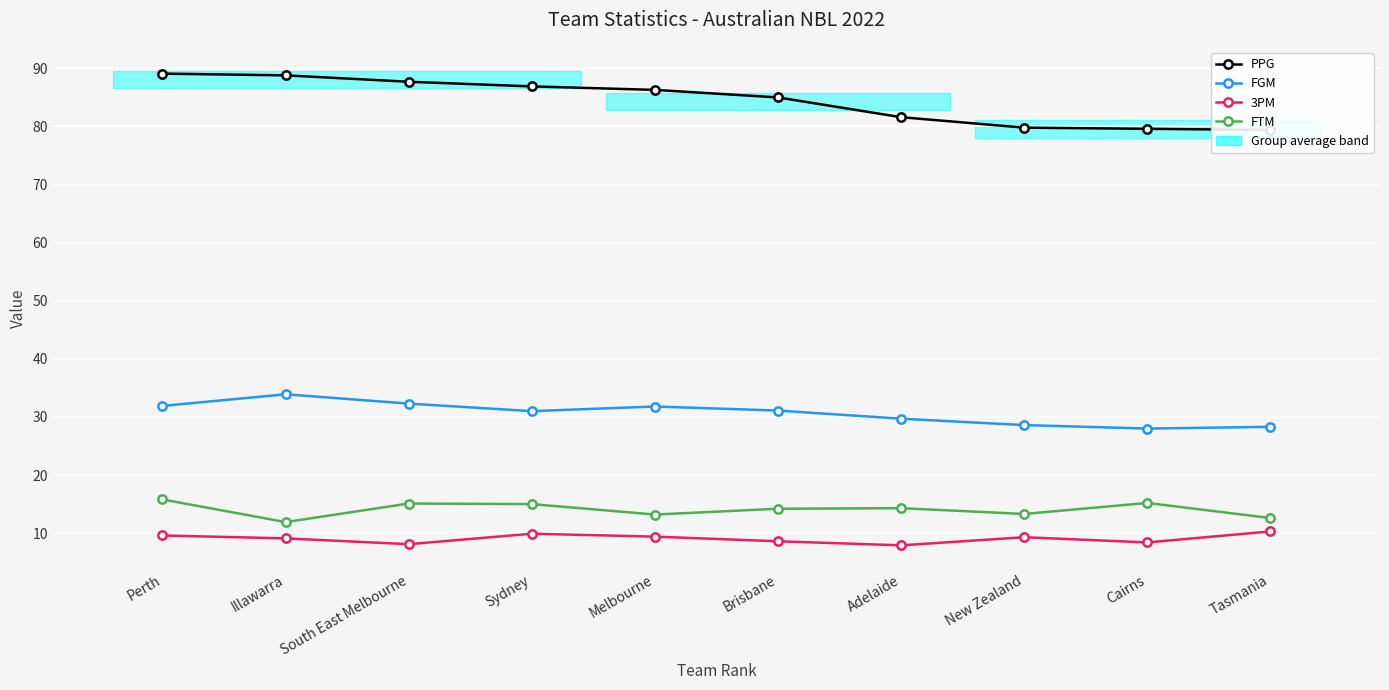

At how many categories does at least one series exceed 59?

10